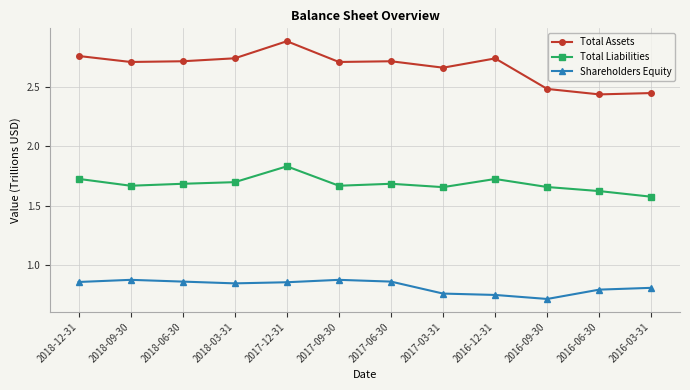

Rank the series by their maximum value, from lowest to highest.

Shareholders Equity, Total Liabilities, Total Assets